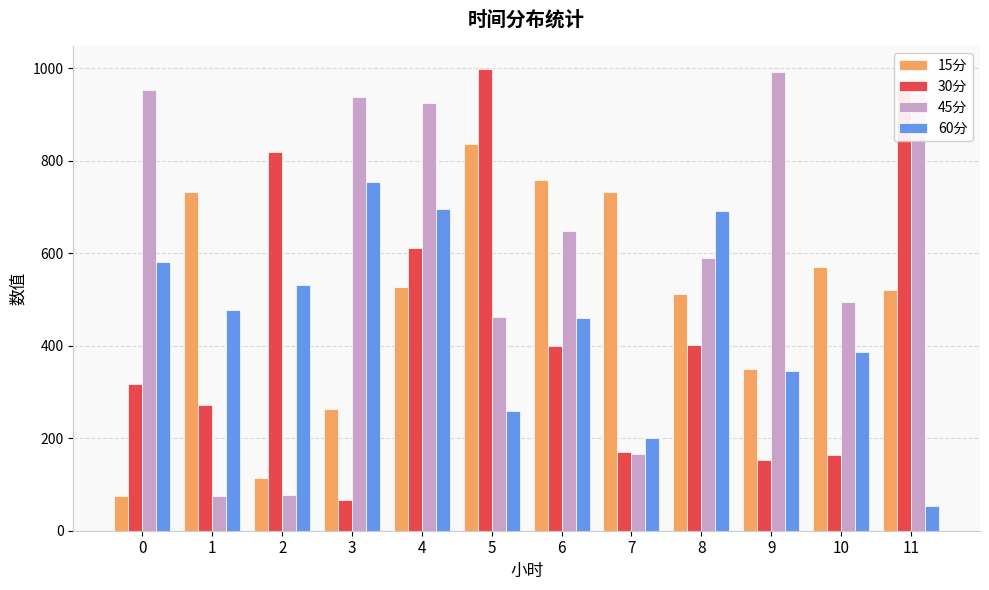

At how many categories does at least one series exceed 534?

12